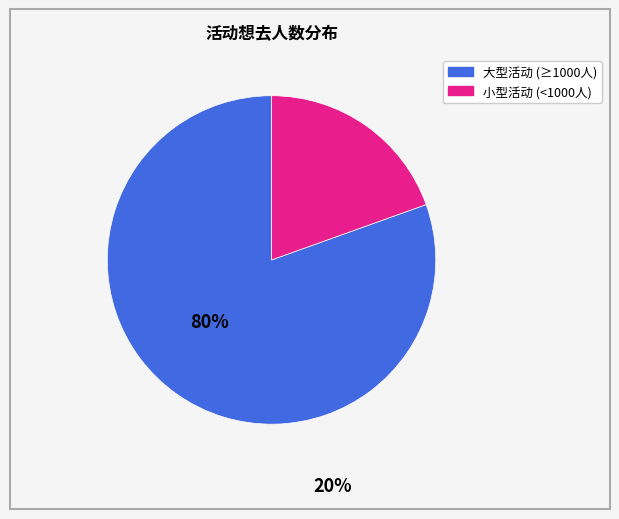

Is there any slice that represents more than half of the pie?

Yes